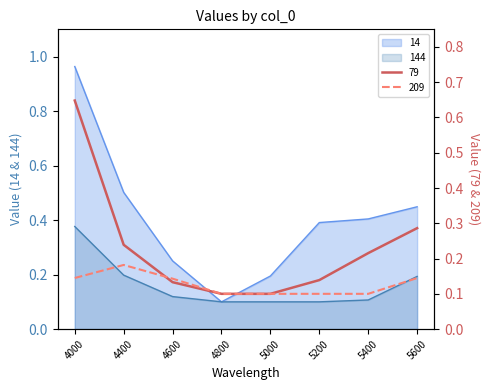

Reading left to right, transcribe all the data shown in this chart.

14: 1.0	0.5	0.3	0.1	0.2	0.4	0.4	0.4
79: 0.6	0.2	0.1	0.1	0.1	0.1	0.2	0.3
144: 0.4	0.2	0.1	0.1	0.1	0.1	0.1	0.2
209: 0.1	0.2	0.1	0.1	0.1	0.1	0.1	0.1